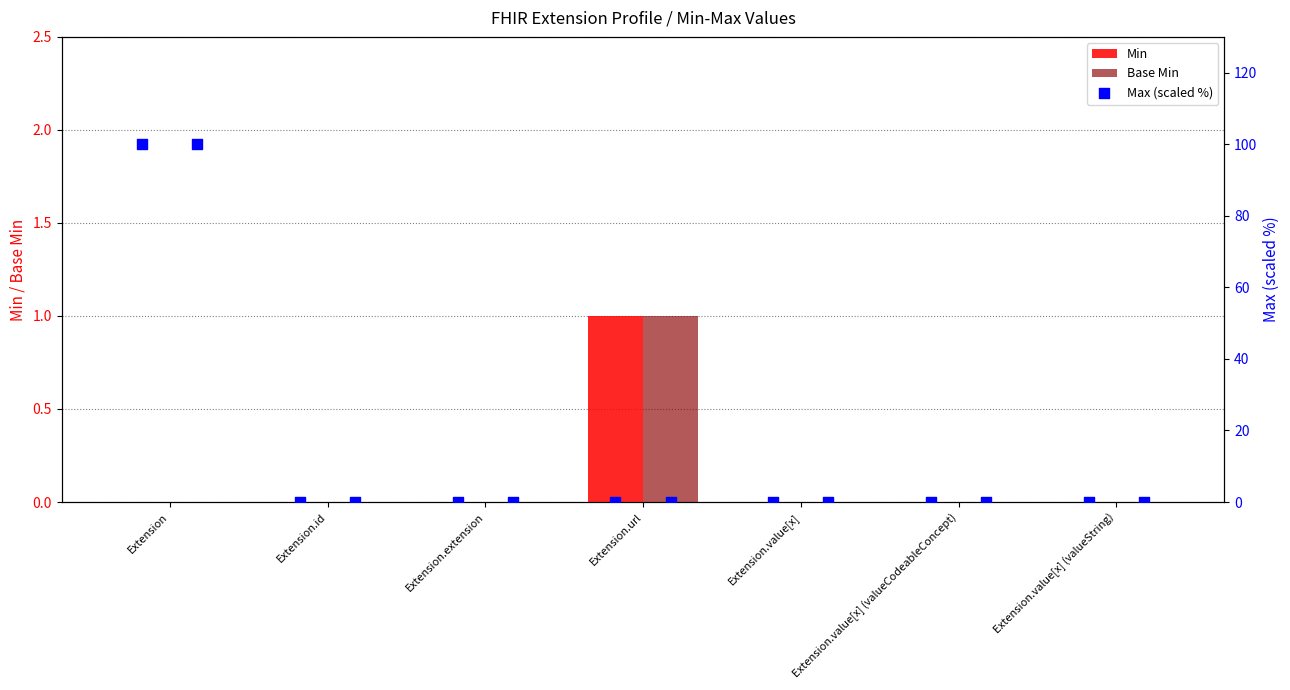

True or false: Min has a value of 0 at Extension.

True